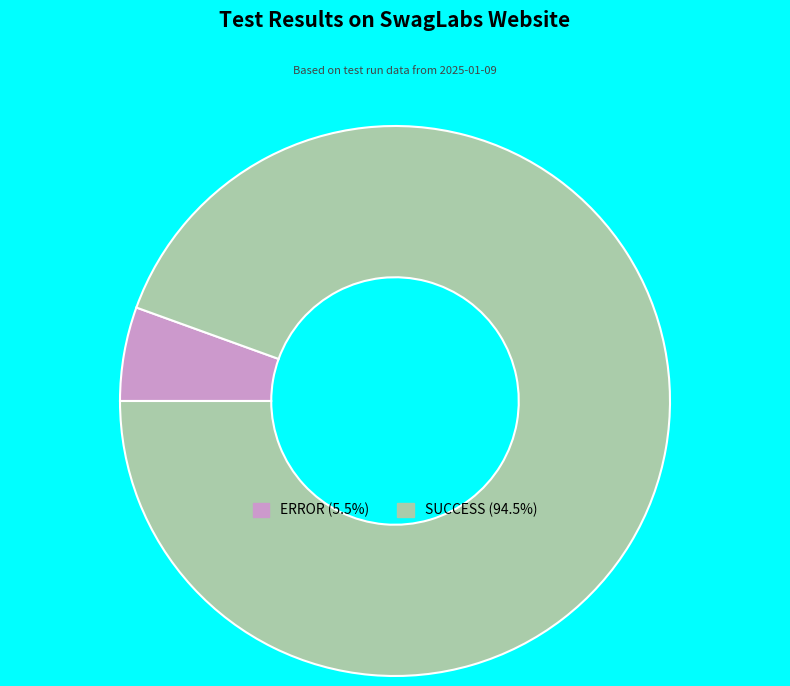

How many segments does this pie chart have?

2